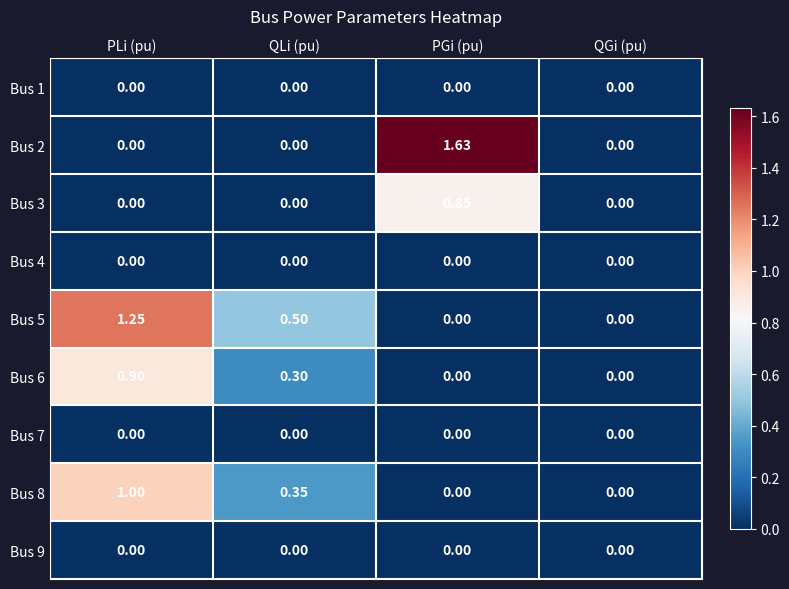

How many categories are shown in the chart?

4